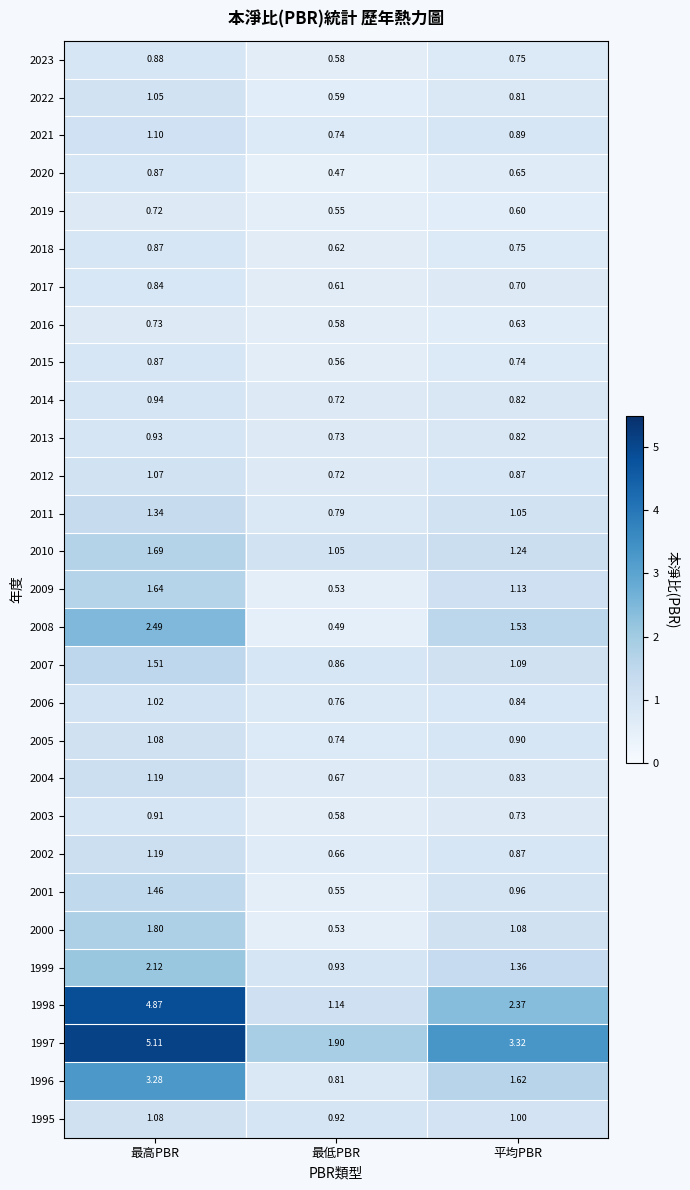

Where is 2002 nearest to the value 0?

最低PBR